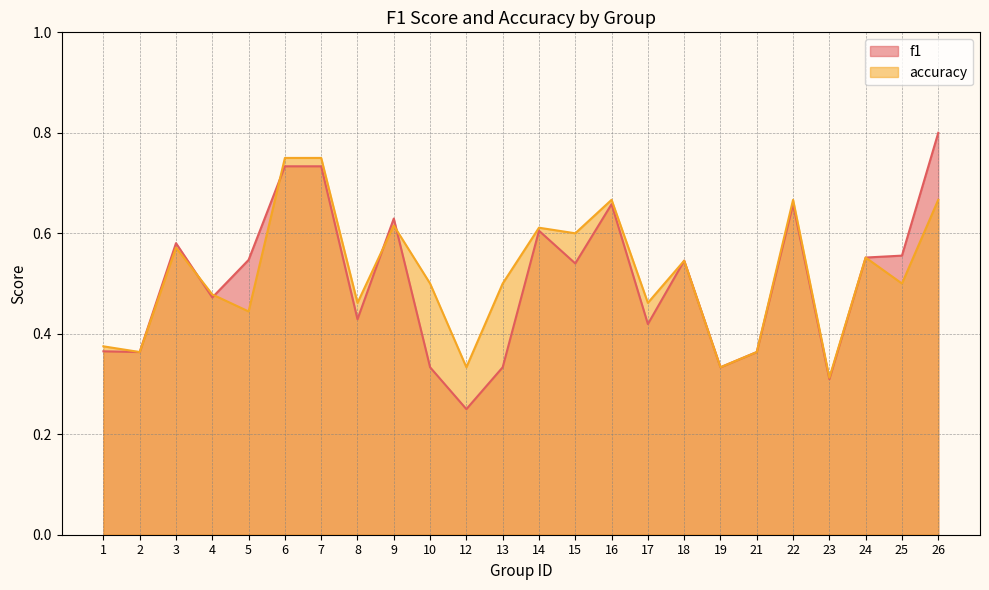

What is the difference between the accuracy values at 13 and 23?

0.2